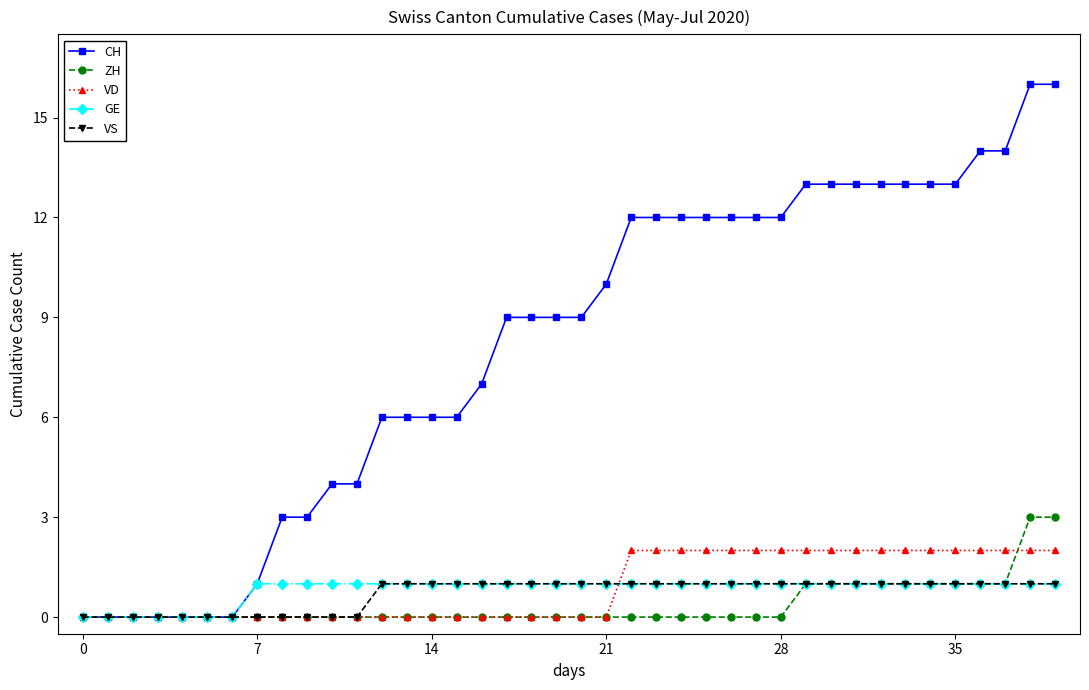

Which series has the largest total across all categories?

CH